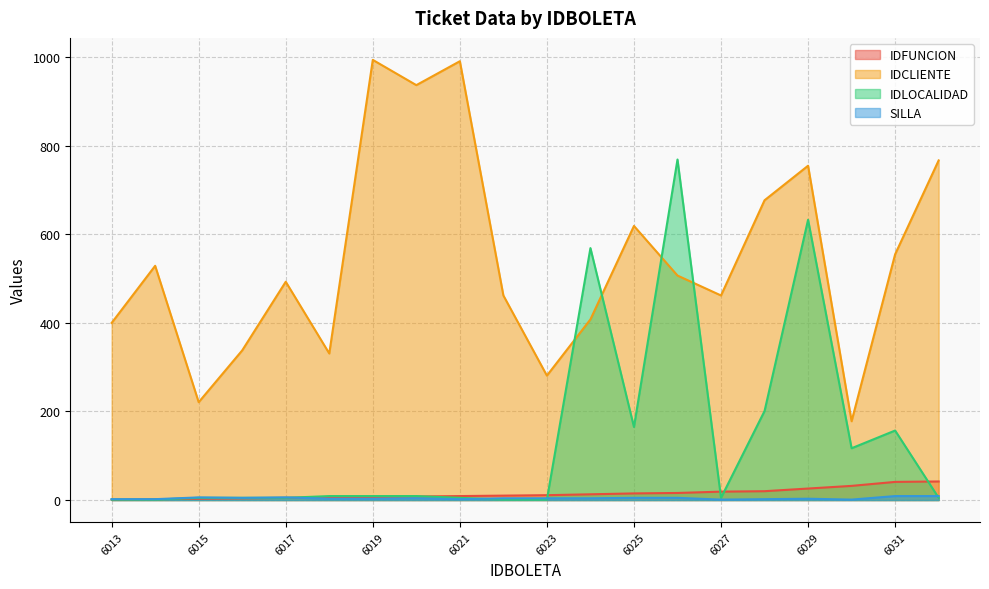

What is the value of the IDCLIENTE point at the 12th from the left?

408